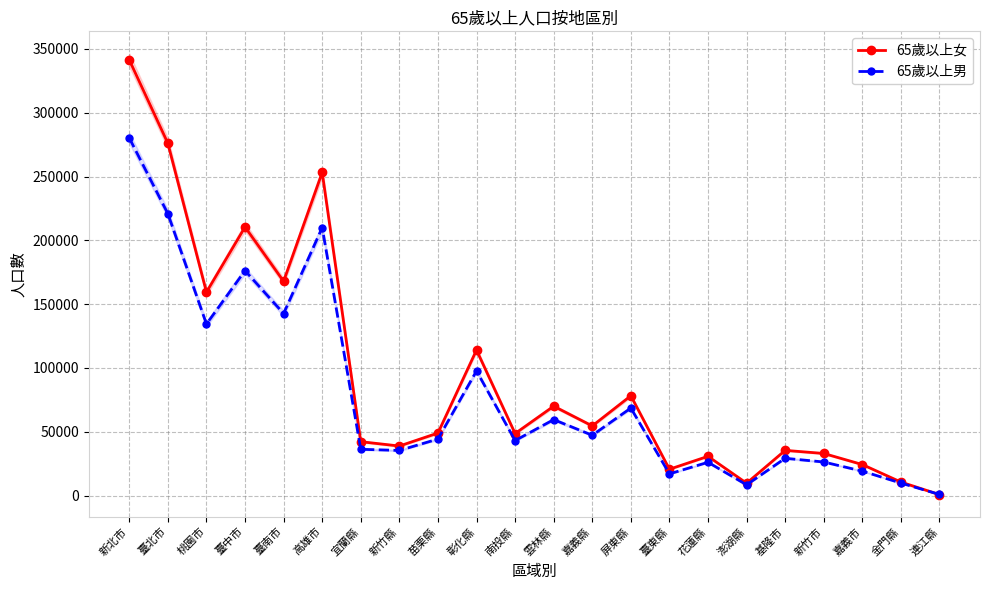

Read the 65歲以上女 value at 基隆市, to the nearest 50.

35450